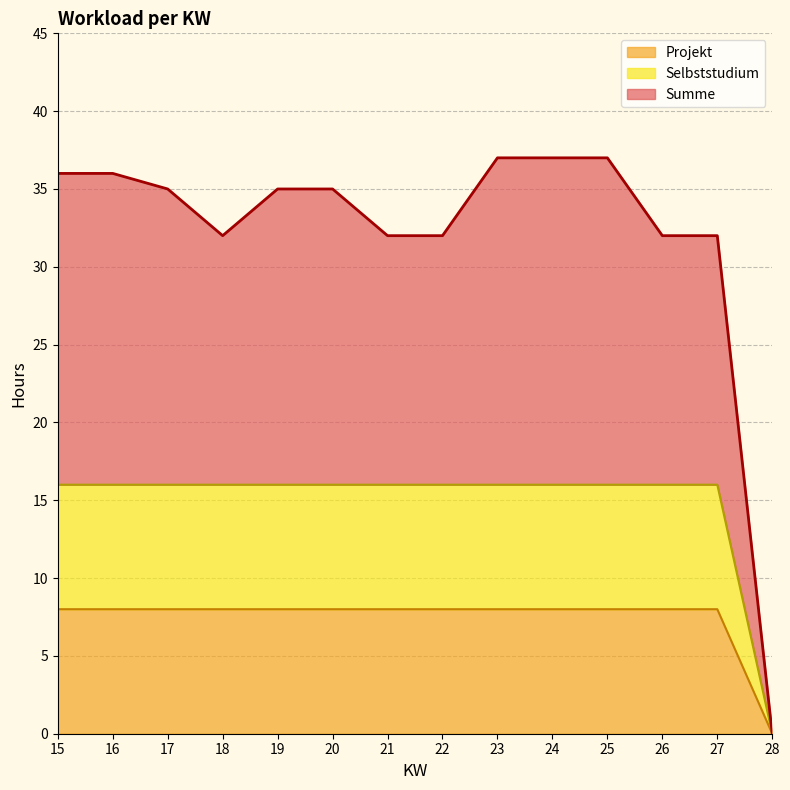

Is the value of Selbststudium at 19 greater than the value of Projekt at 16?

Yes